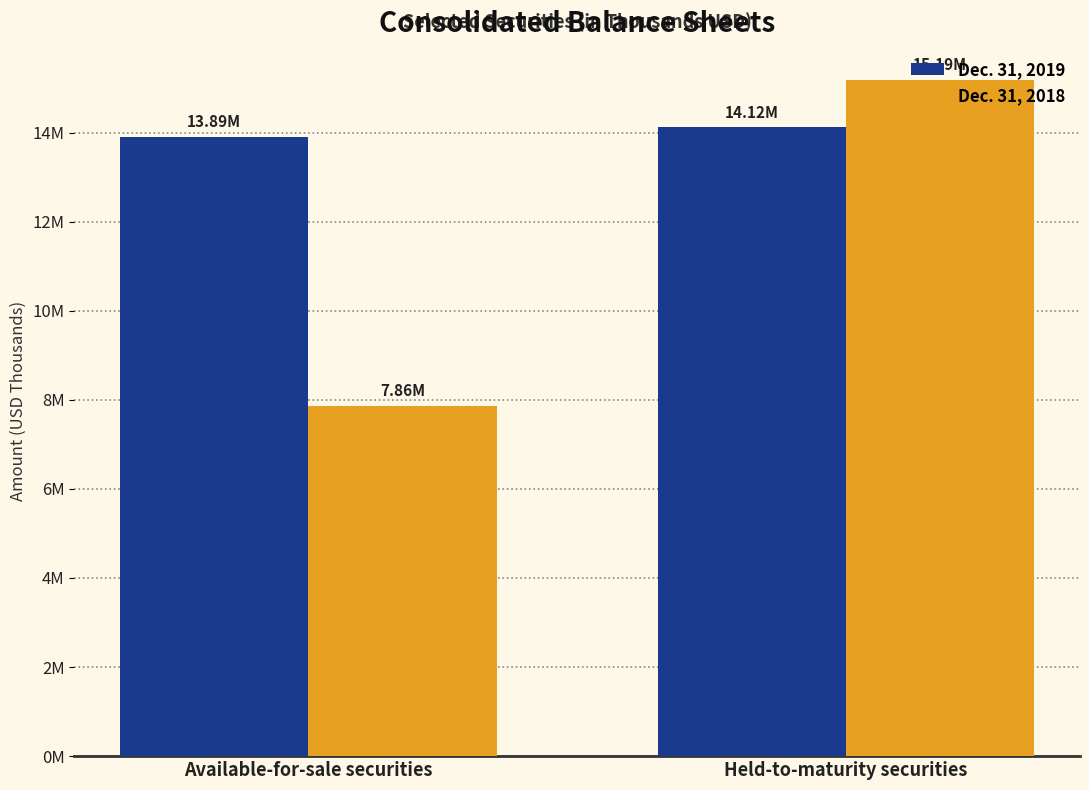

Are the bars horizontal?

No